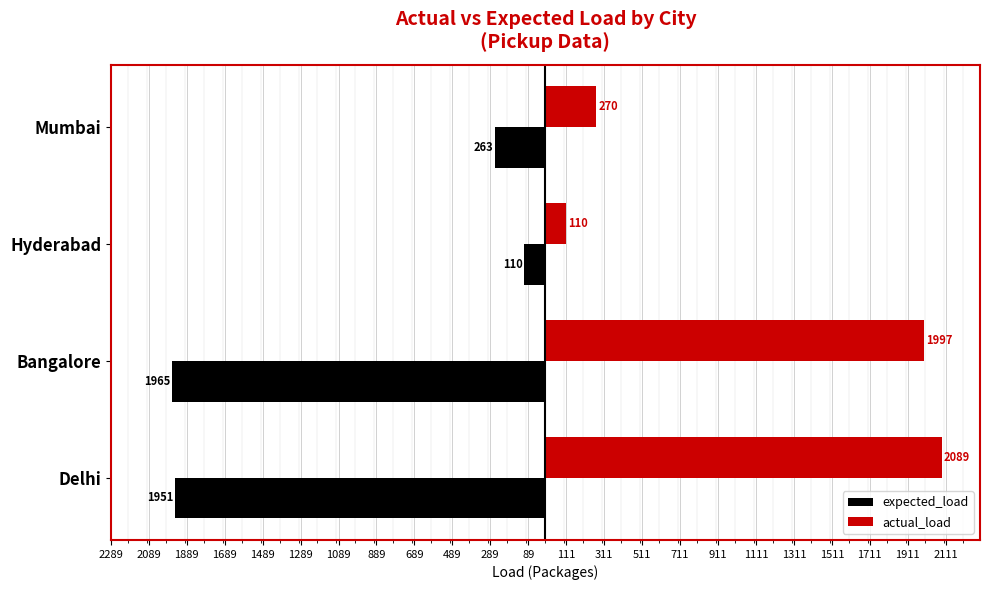

What is the difference between the maximum and minimum values in the actual_load series?

1979